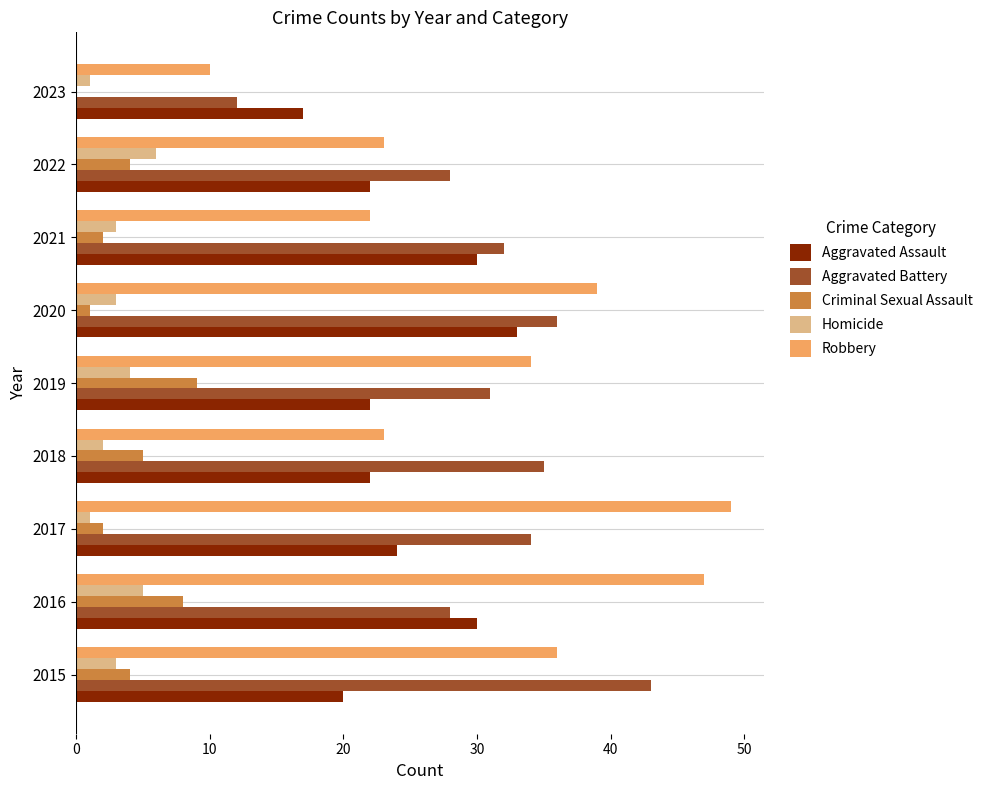

Between 2018 and 2020, which series saw the biggest shift?

Robbery